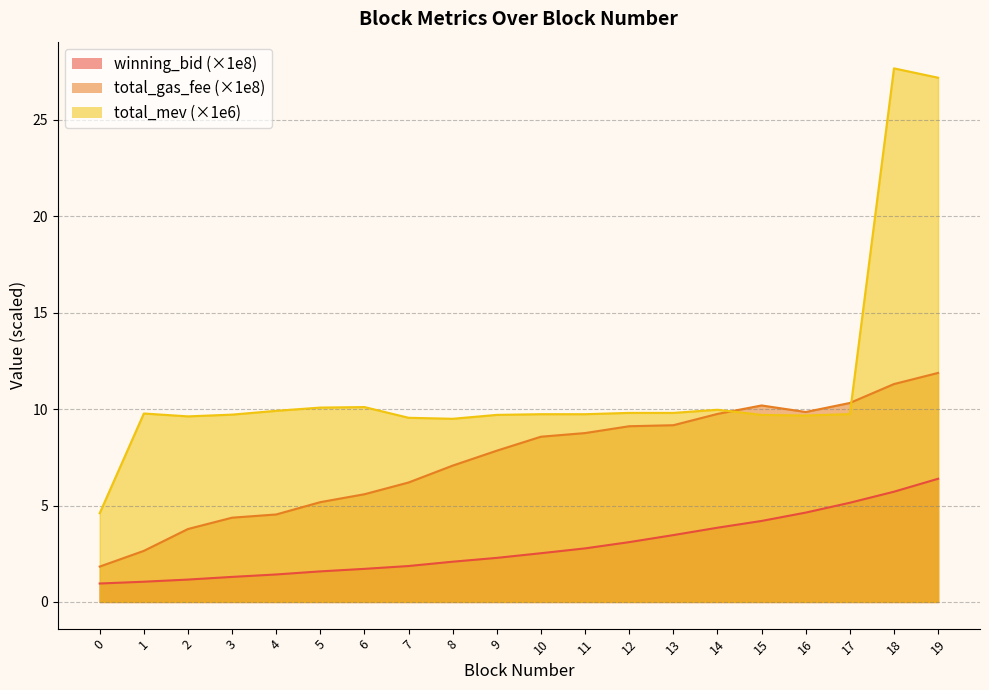

Which series has the largest total across all categories?

total_mev